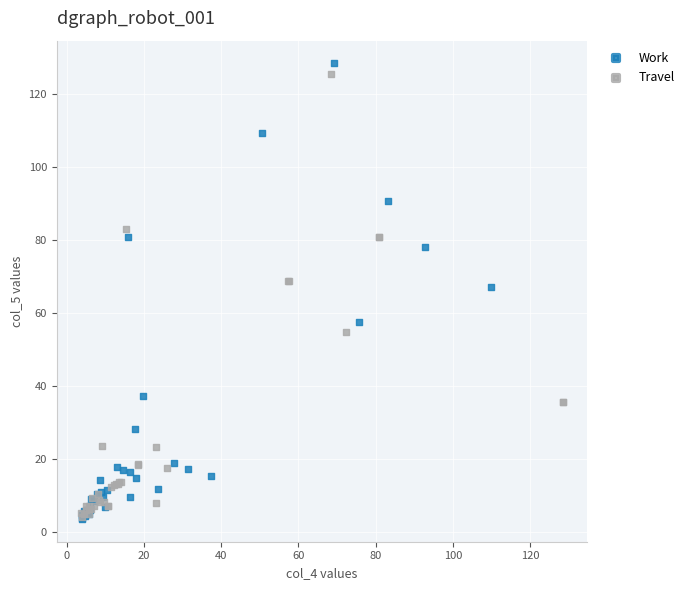

Which series contains the highest Y value?

Work